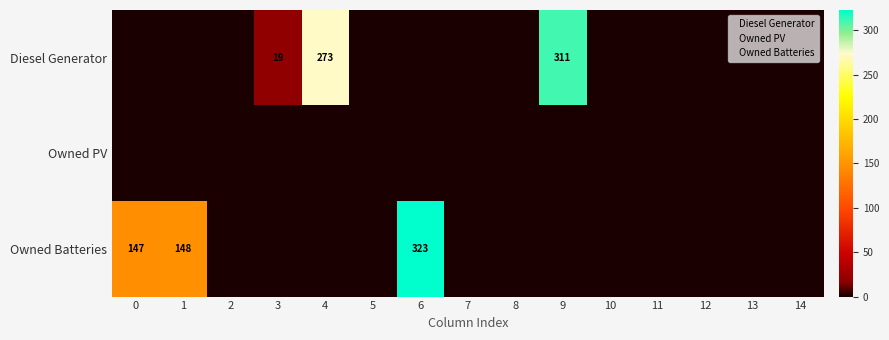

The Diesel Generator series shows 559 at 9. True or false?

False